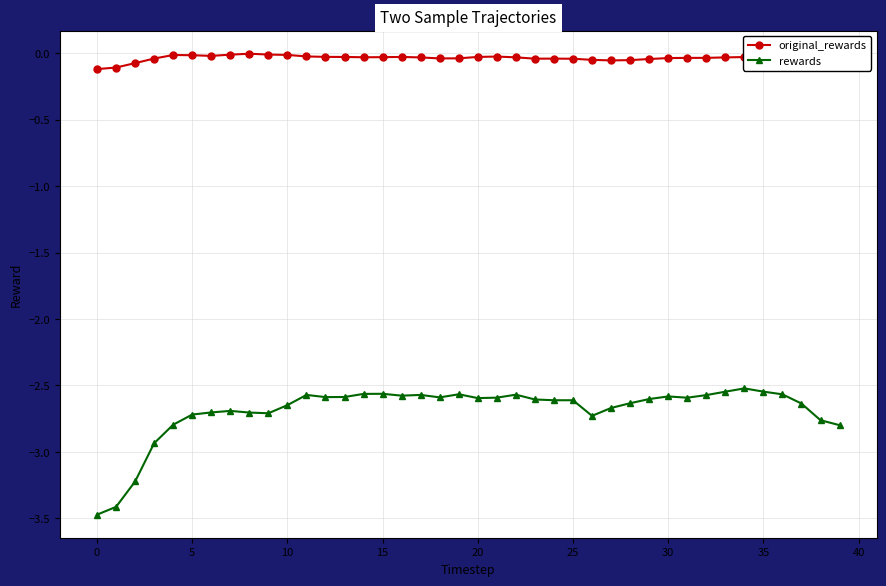

Which series has the largest total across all categories?

original_rewards